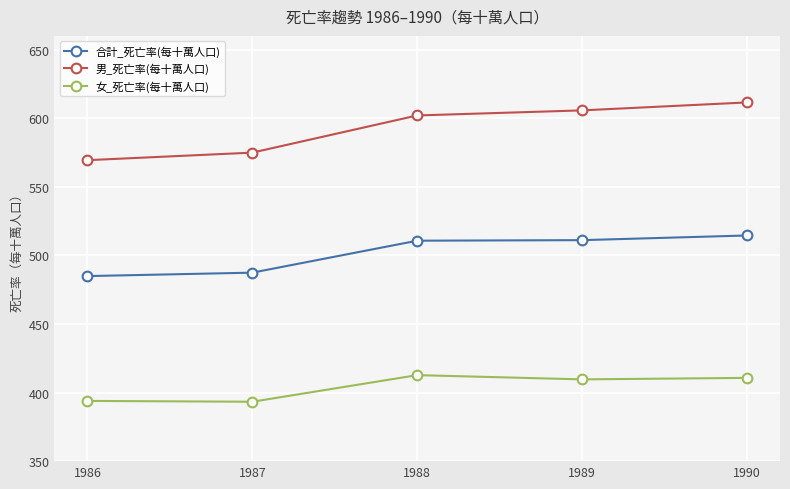

How many categories are shown in the chart?

5